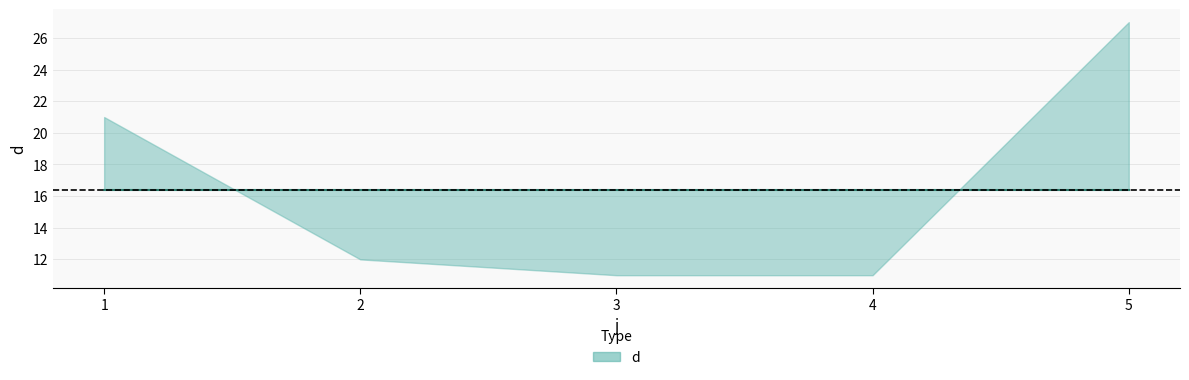

Where is the data nearest to the value 19?

1